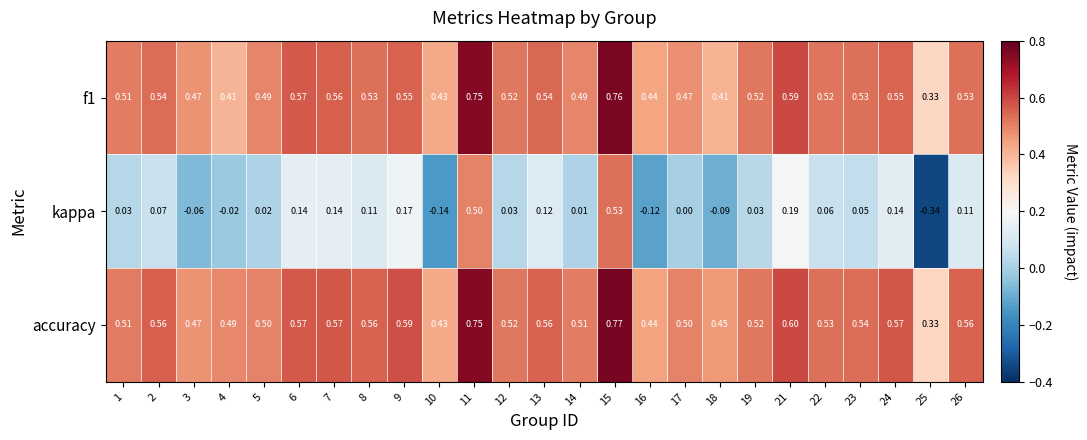

Which series has the largest total across all categories?

accuracy